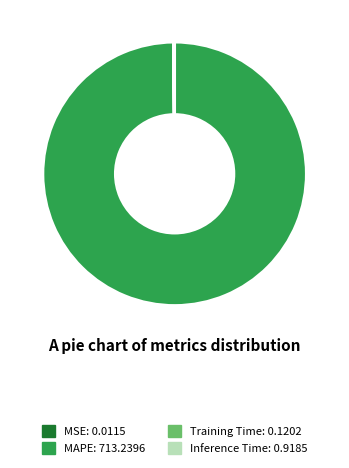

What is the majority slice?

MAPE